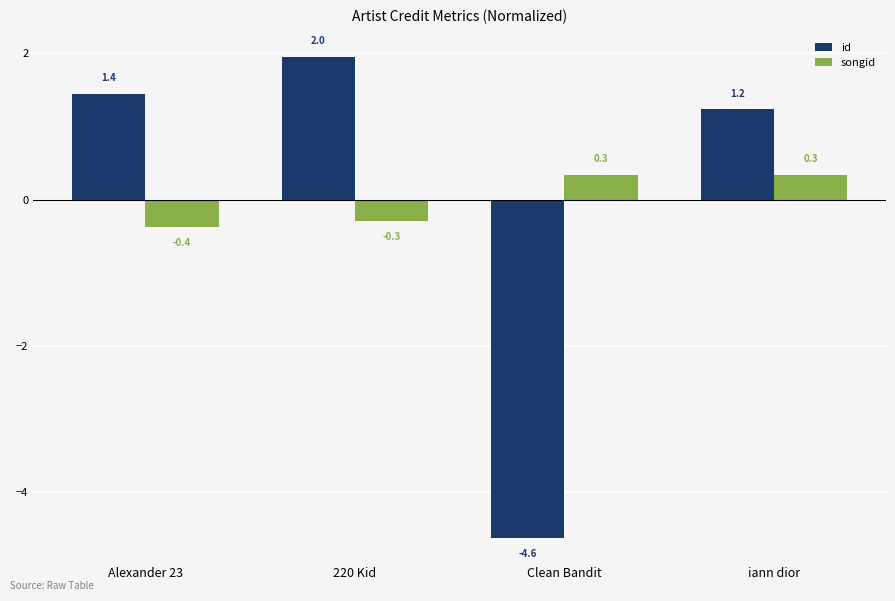

Rank the series by their maximum value, from highest to lowest.

id, songid